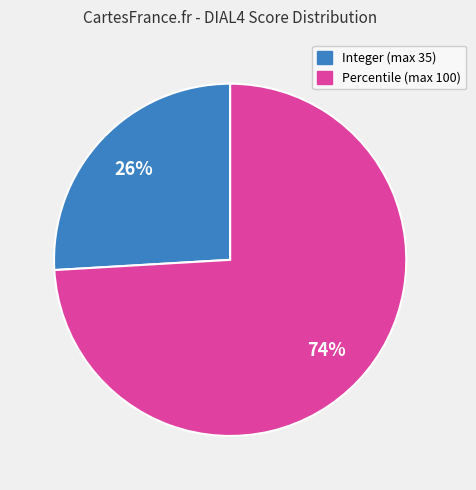

What percentage is the Integer (max 35) slice, to the nearest percent?

26%